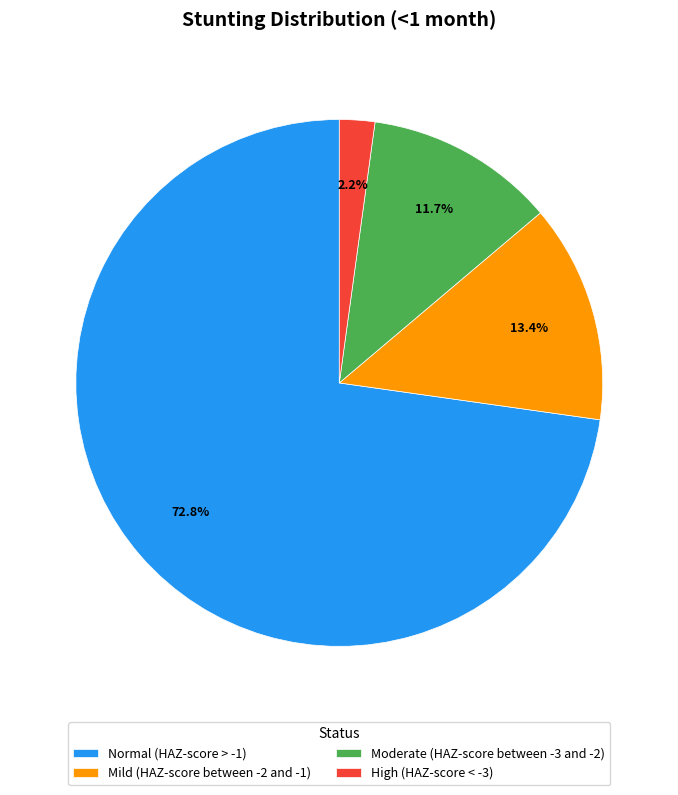

Is the sum of Normal (HAZ-score > -1) and Mild (HAZ-score between -2 and -1) greater than half?

Yes